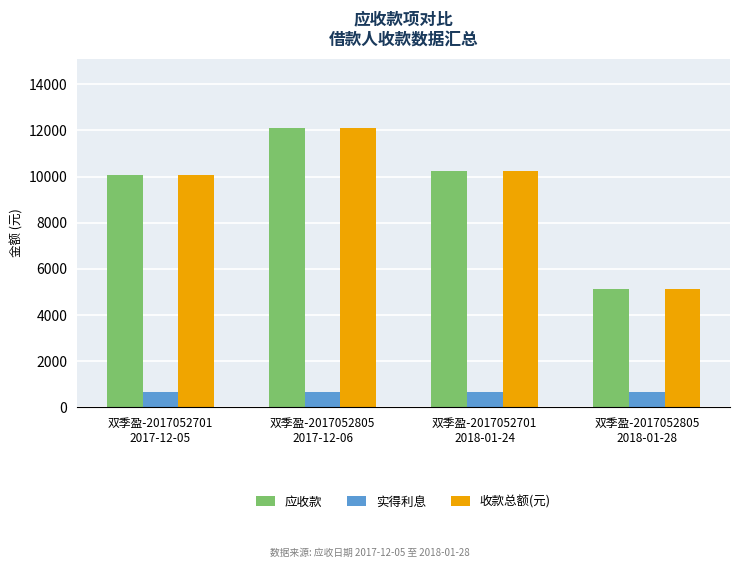

How many data points does each series have?

4